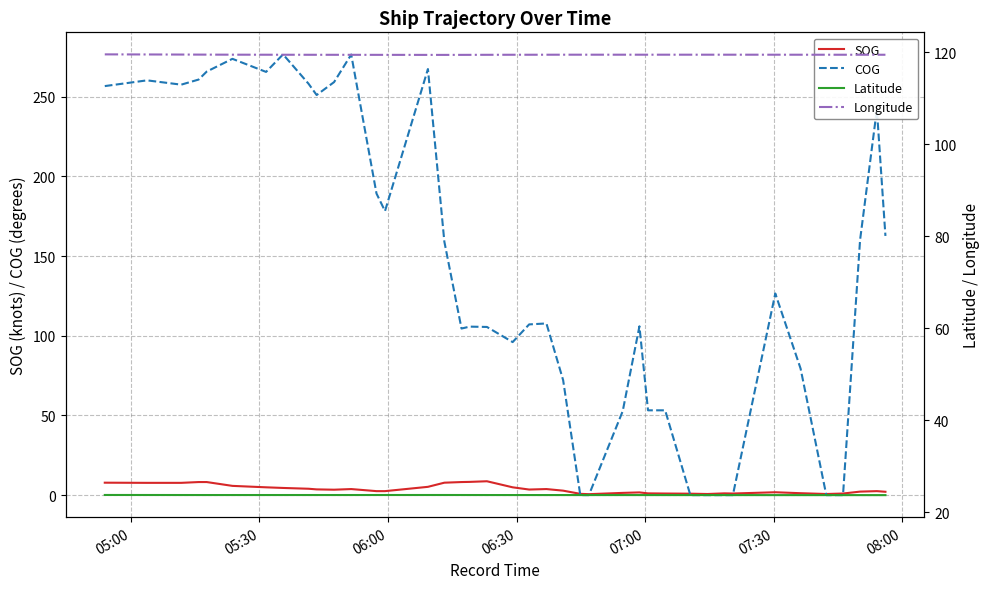

At how many categories does at least one series exceed 52?

40